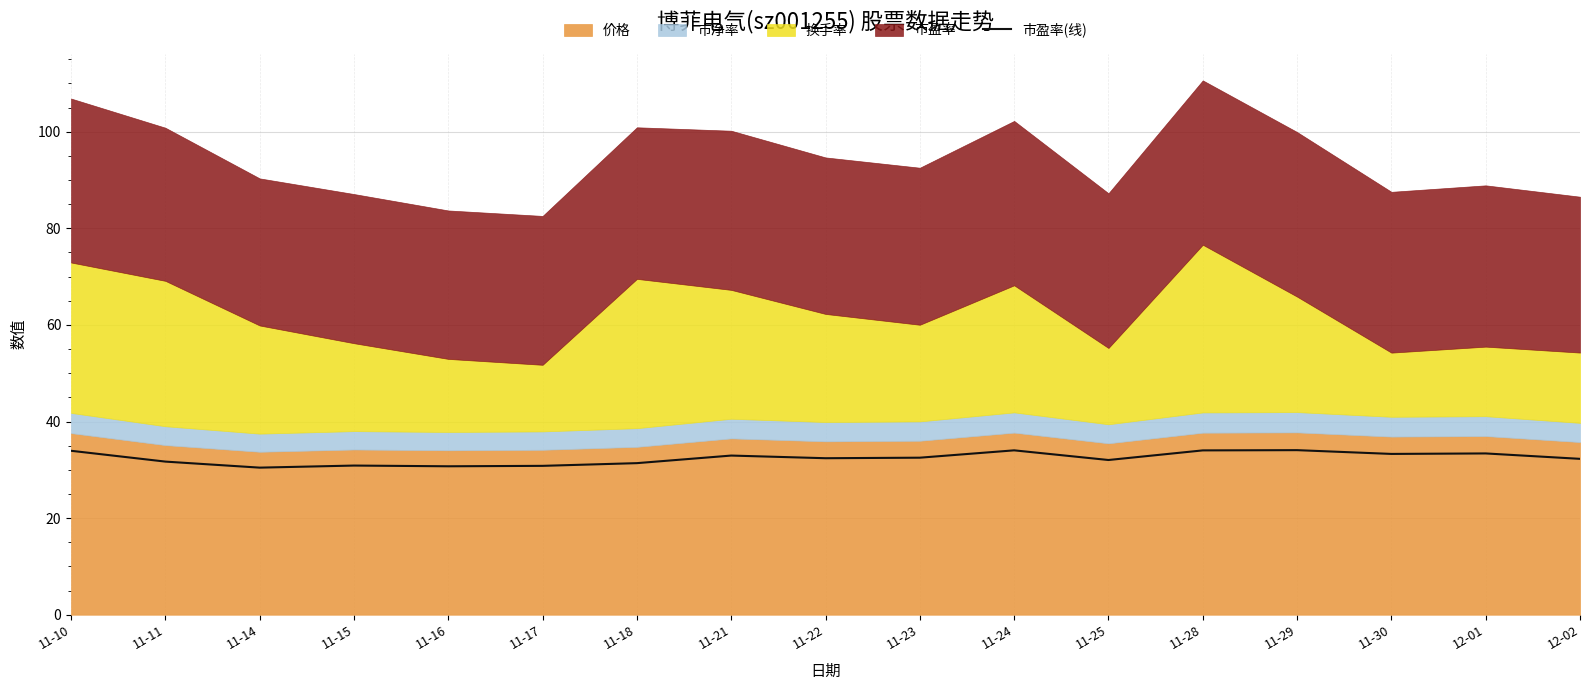

At which category does the chart reach its minimum across all series?

11-14